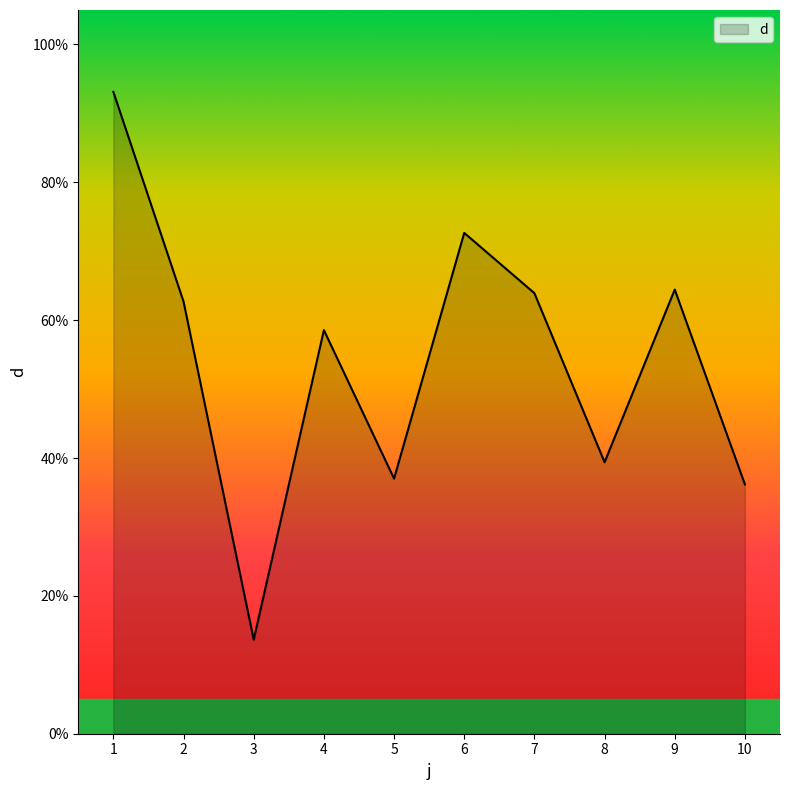

What is the change in value from 7 to 10?

-27.7